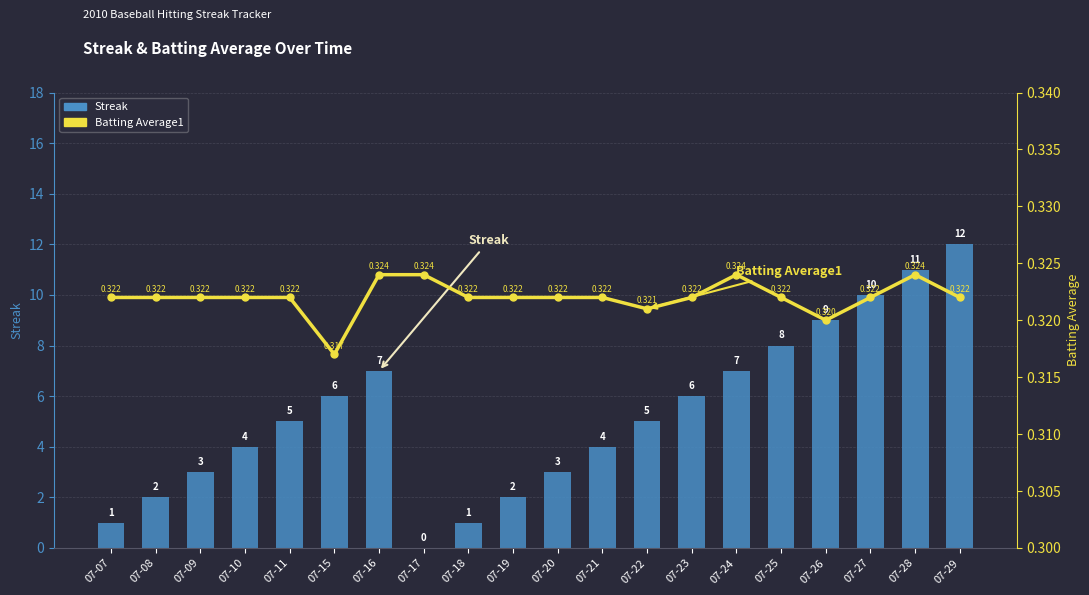

How many series are shown in this chart?

2